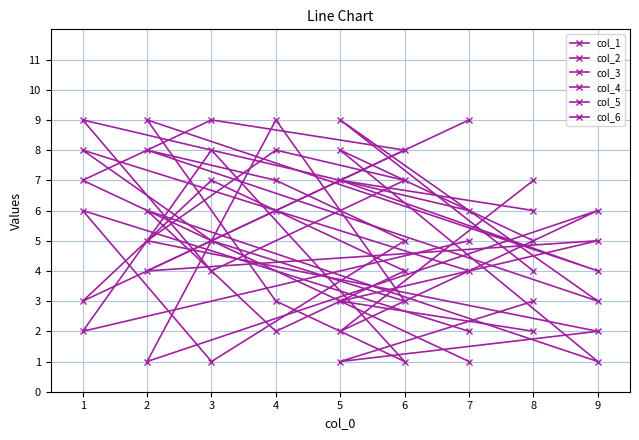

Reading left to right, list all the values displayed in this chart.

col_1: 6	9	4	7	8	5	2	1	3
col_2: 5	2	8	1	3	9	4	7	6
col_3: 4	8	5	3	9	1	6	2	7
col_4: 9	3	7	4	2	6	1	8	5
col_5: 2	6	1	5	7	8	3	9	4
col_6: 1	7	9	8	6	4	5	3	2